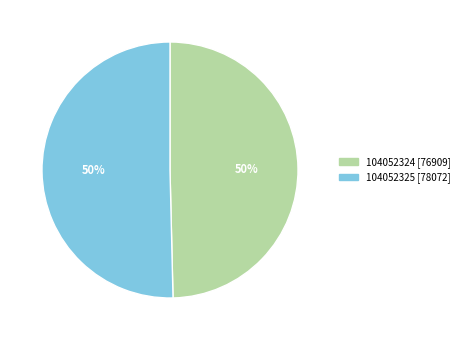

Do 104052324 and 104052325 together represent more than half of the pie?

Yes